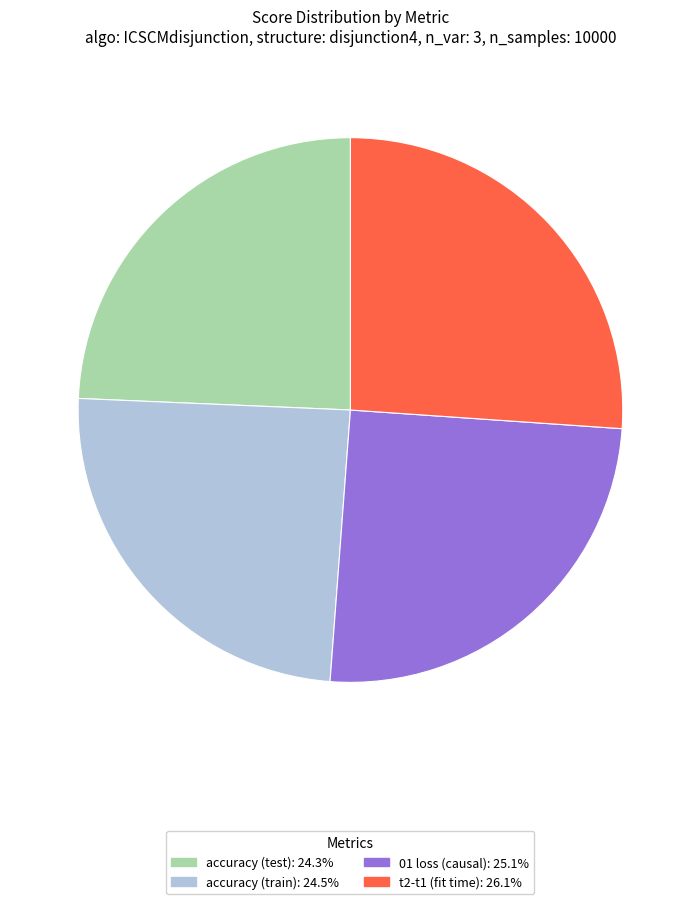

Combined, do t2-t1 (fit time) and 01 loss (causal) account for over 50%?

Yes